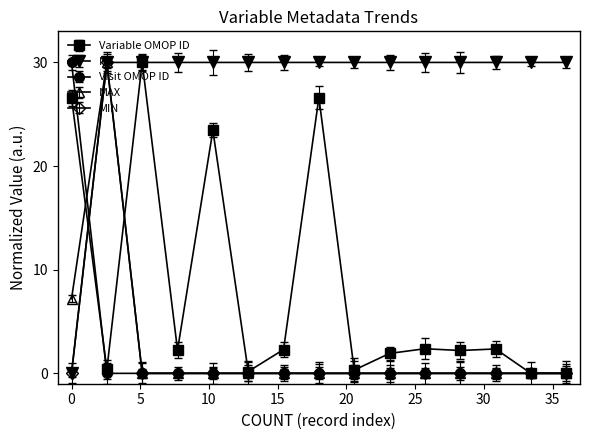

What are all the series names shown in the legend?

Variable OMOP ID, NA, Visit OMOP ID, MAX, MIN